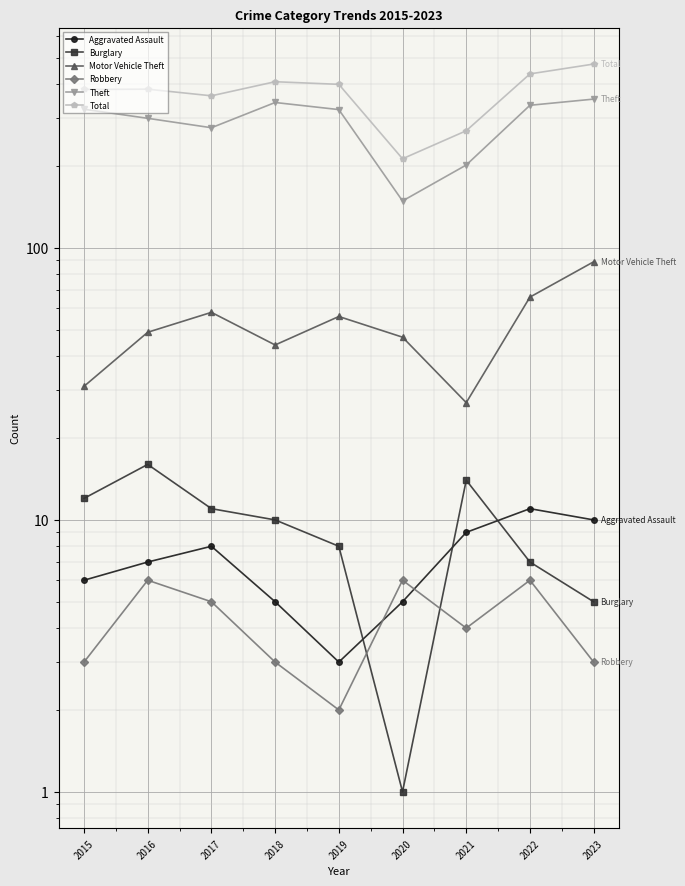

True or false: Theft has a value of 442 at 2017.

False